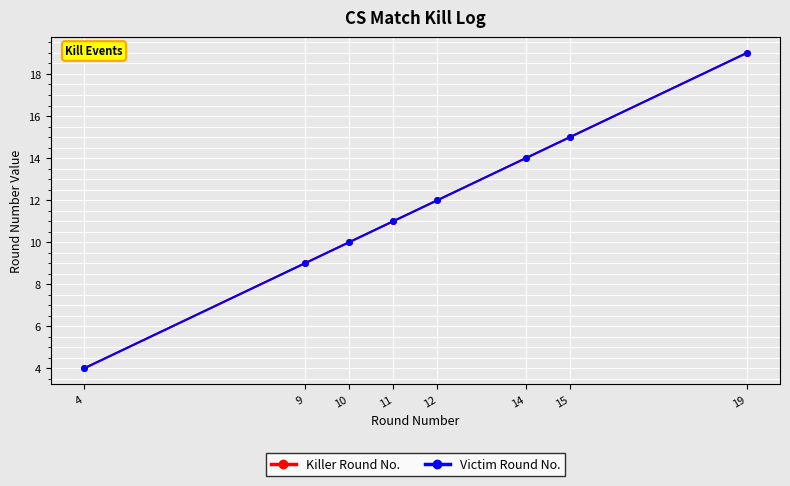

What is the value of the Killer Round No. point at the 4th from the left?

11